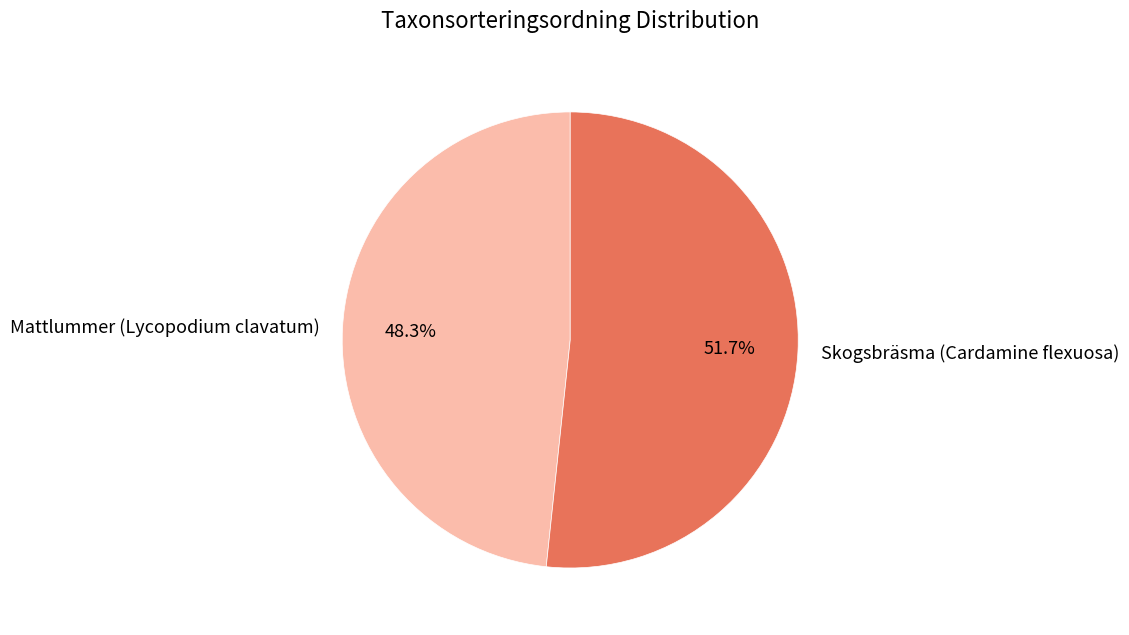

Is there any slice that represents more than half of the pie?

Yes